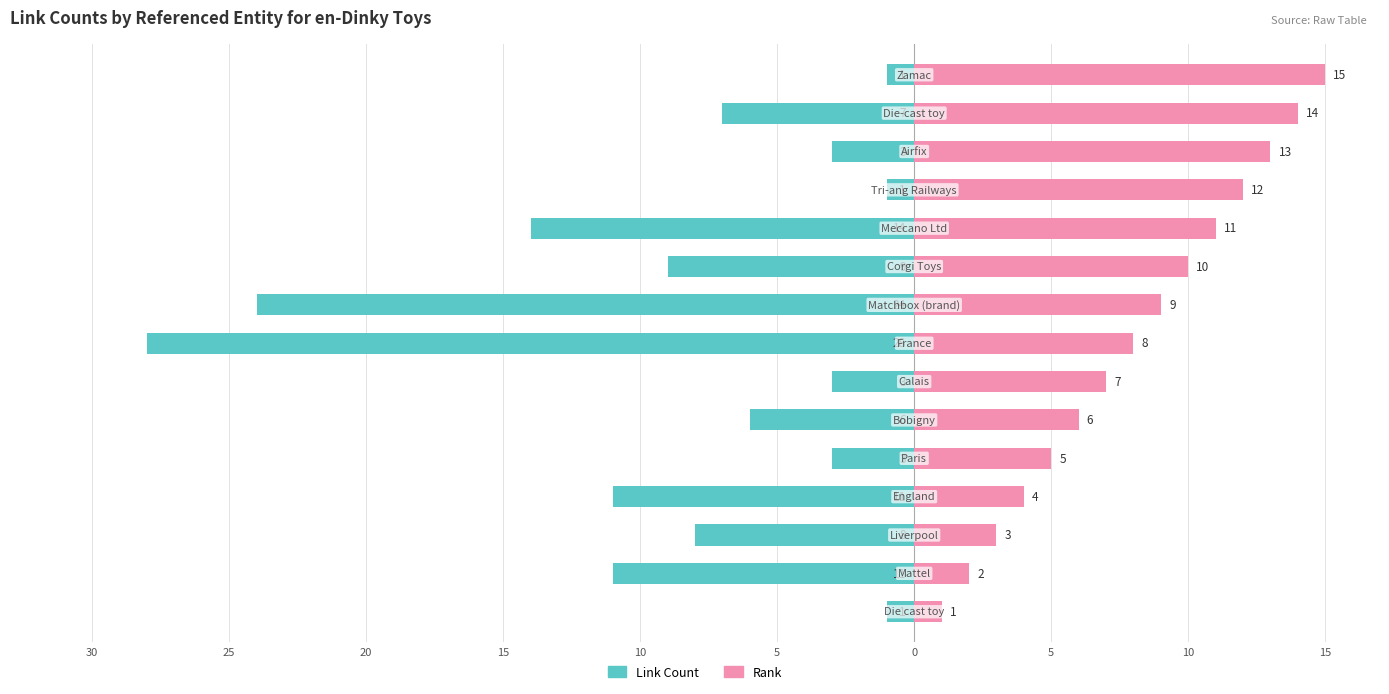

How many bars are there in total?

30